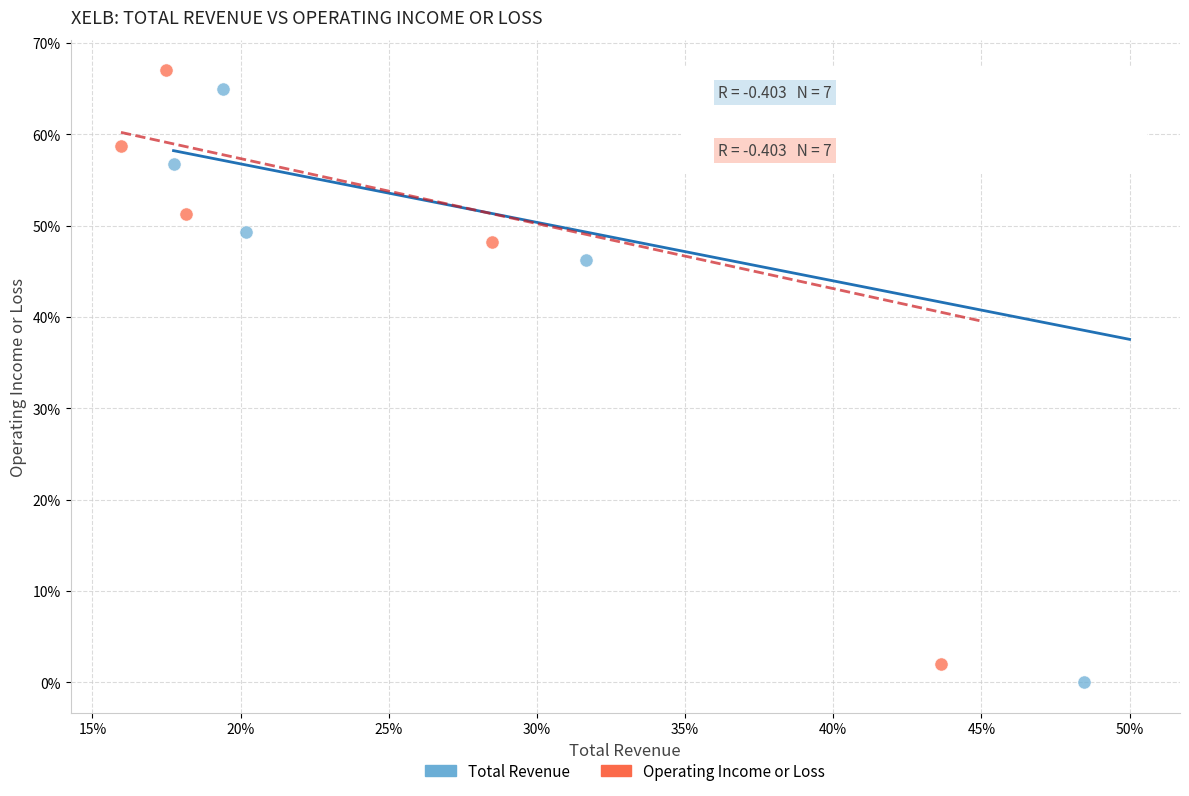

What are all the series names shown in the legend?

Total Revenue, Operating Income or Loss